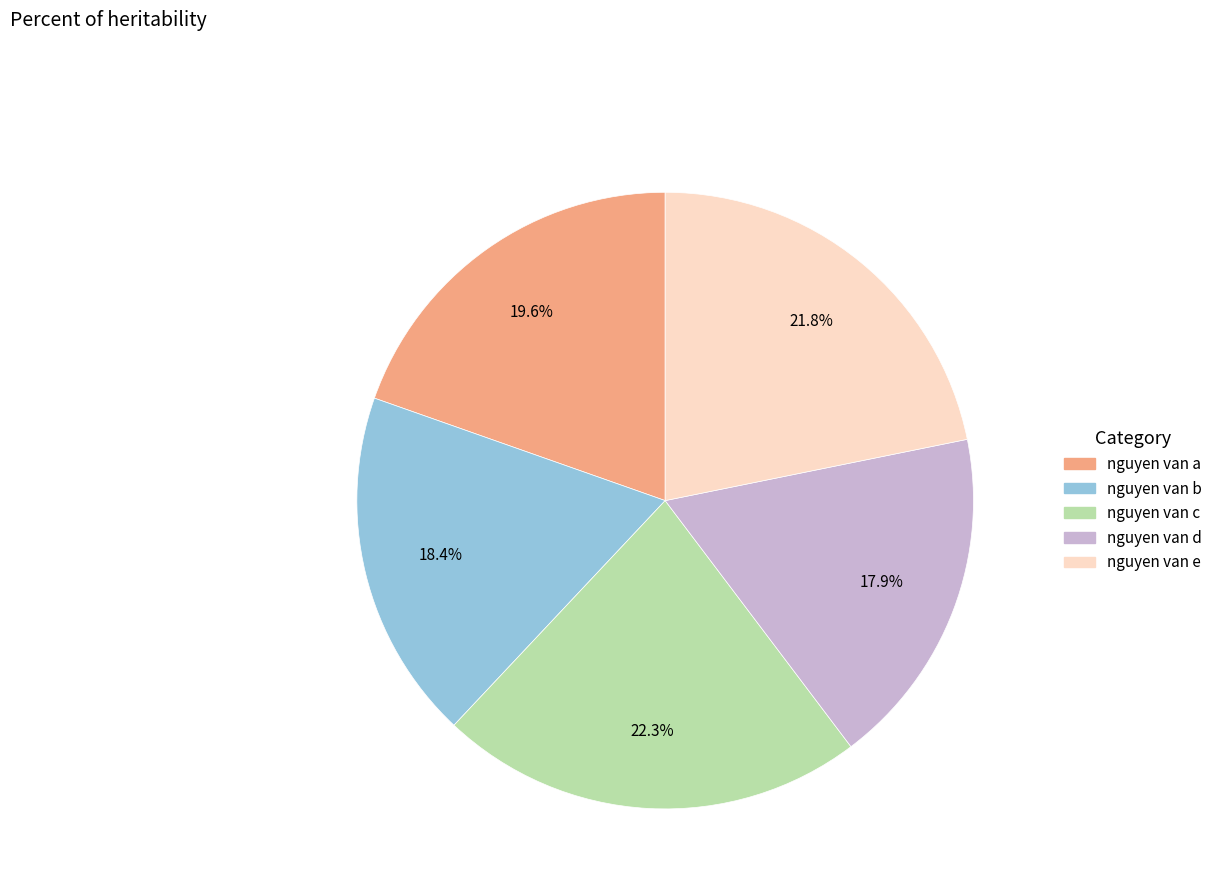

Combined, what portion of the pie is nguyen van b and nguyen van d?

36.3%